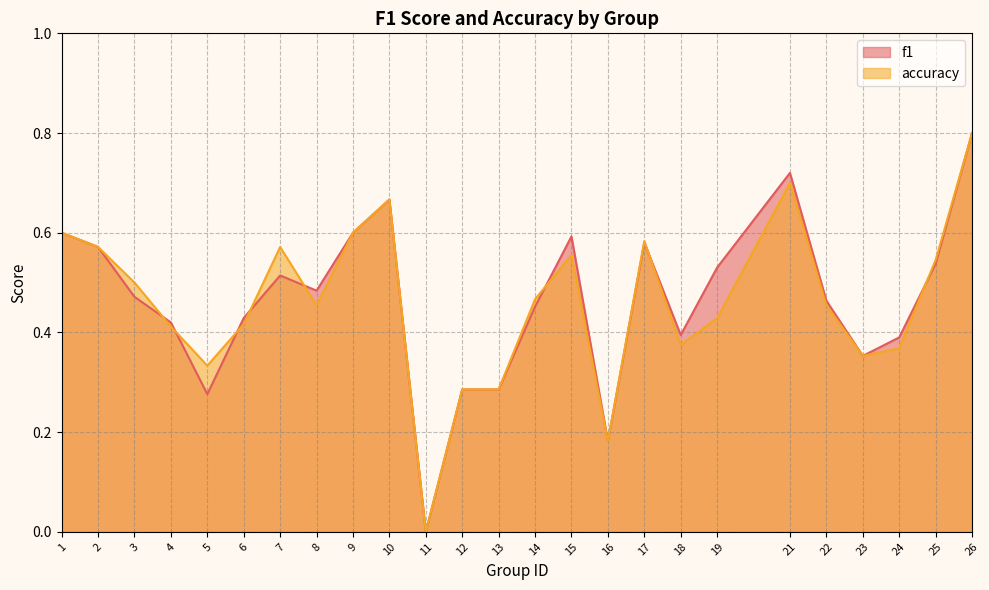

Does the chart display data point markers on the line(s)?

No